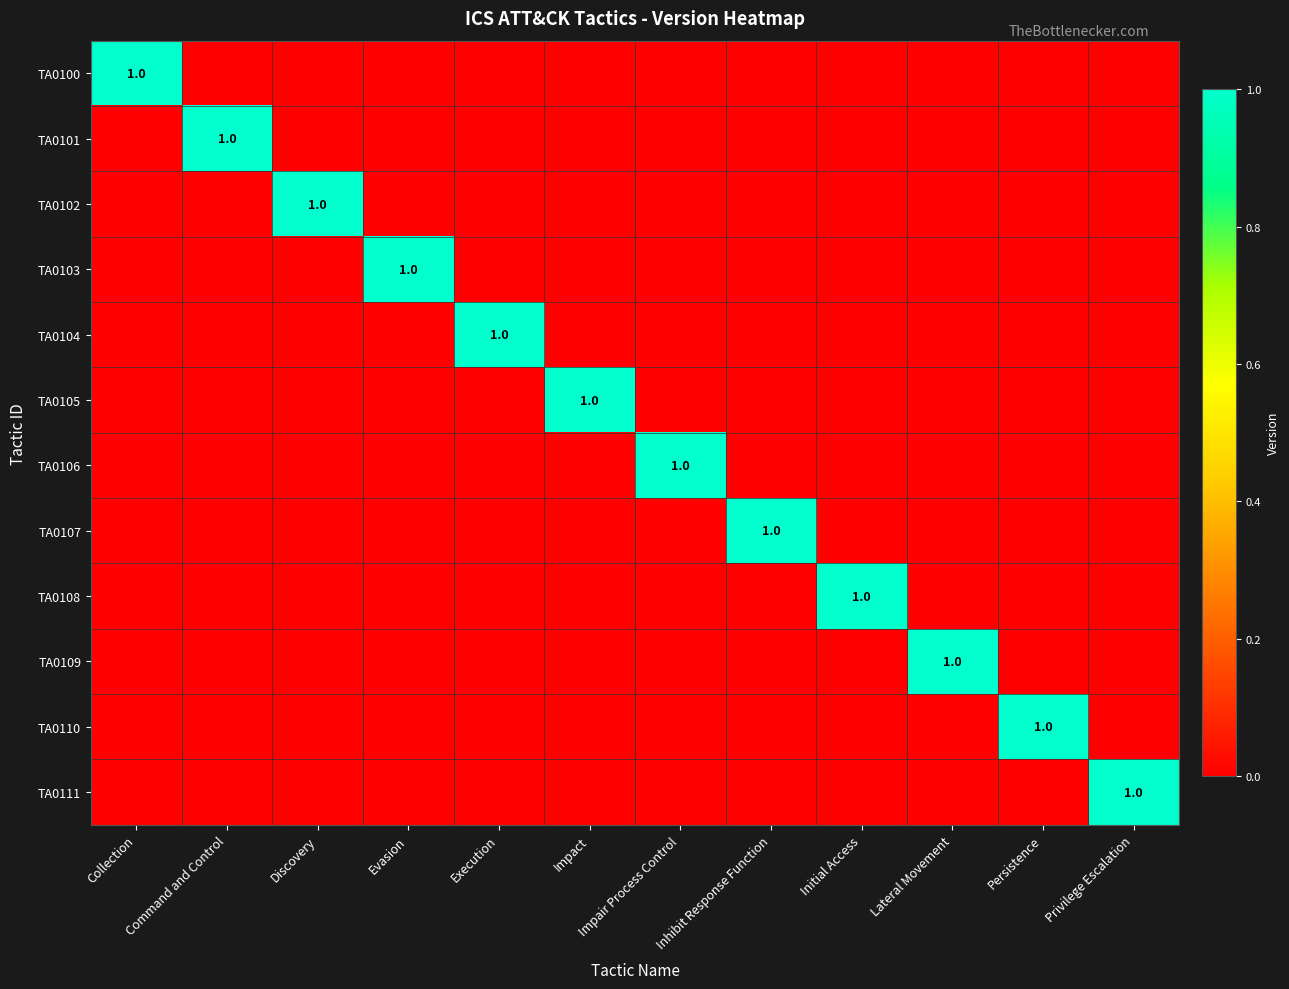

Between Command and Control and Inhibit Response Function, which is larger?

Command and Control